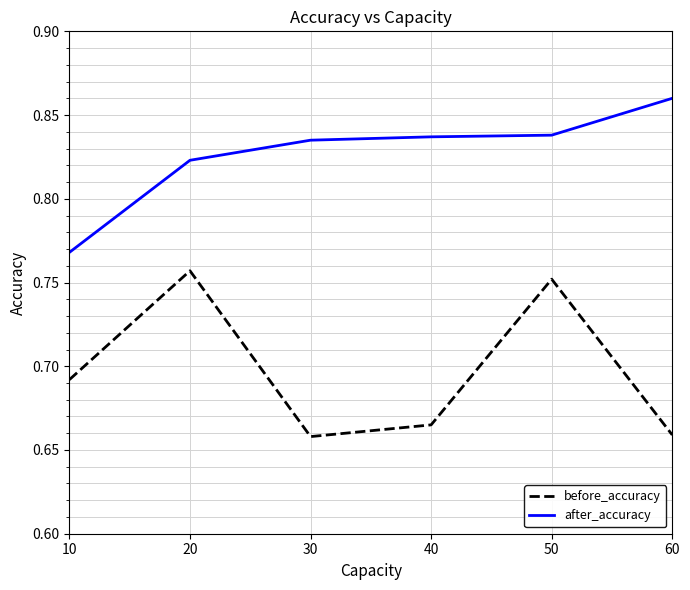

Is the value of after_accuracy at 20 greater than the value of before_accuracy at 60?

Yes